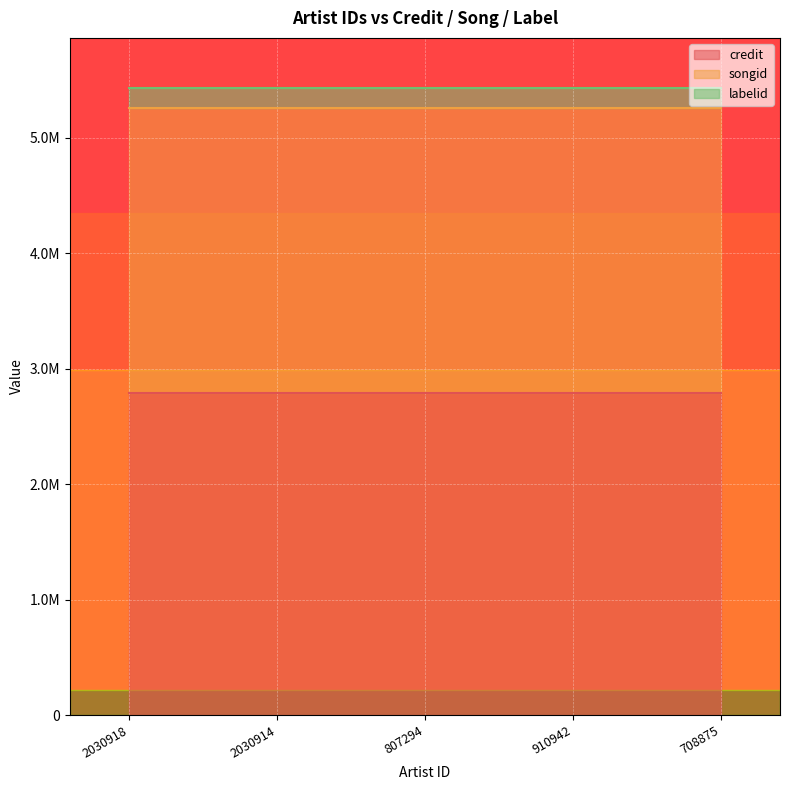

Which series has the widest spread of values?

credit